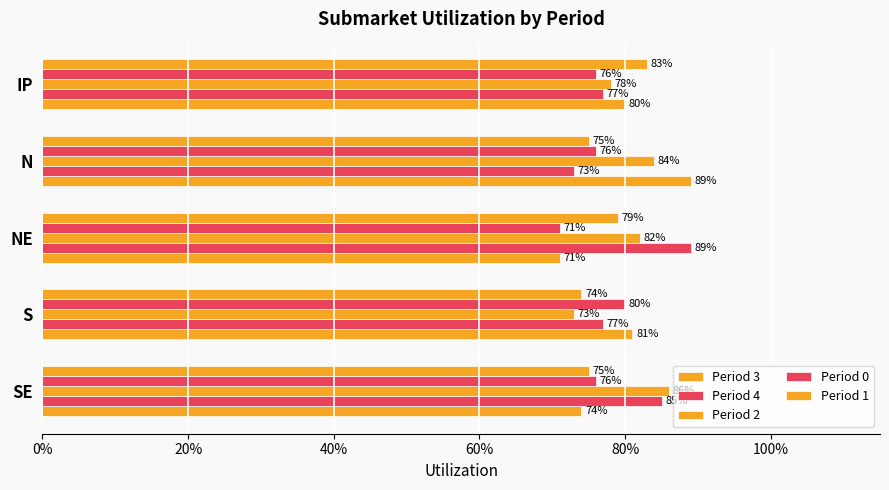

At how many categories does at least one series exceed 0?

5